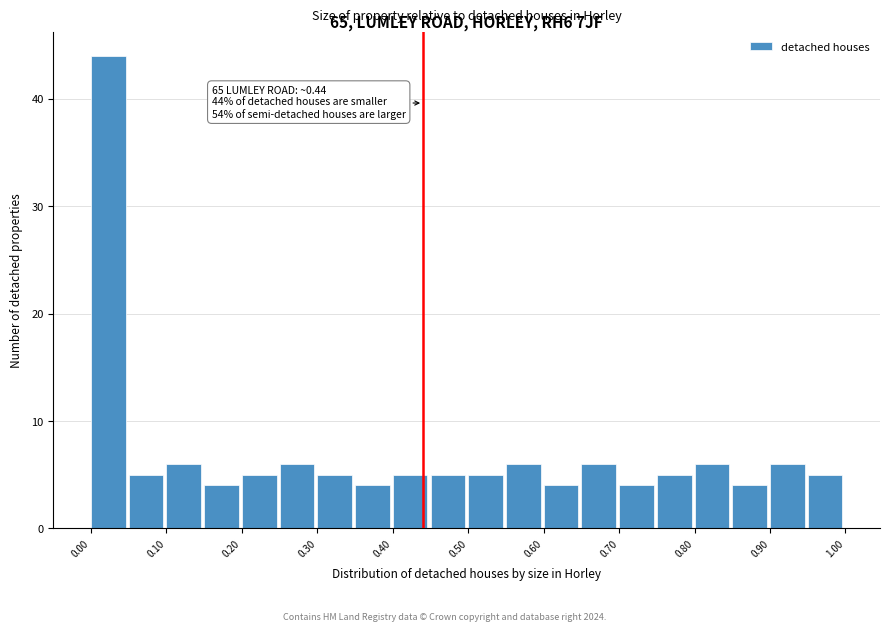

Which range on the x-axis has the tallest bar?

0.00 to 0.05